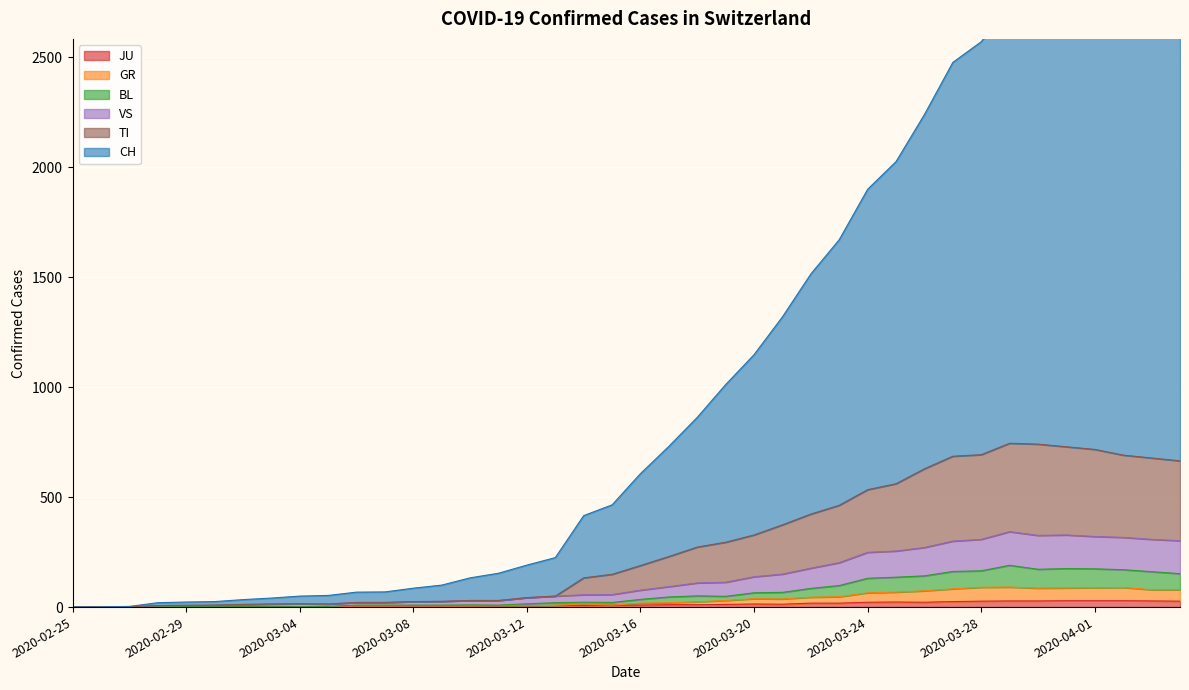

Which category has the lowest value across all series?

2020-02-25